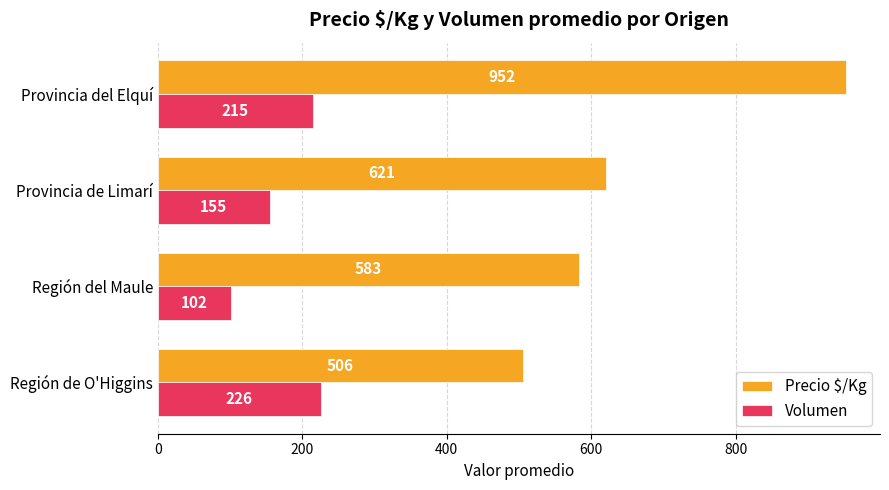

At how many categories does at least one series exceed 170?

4